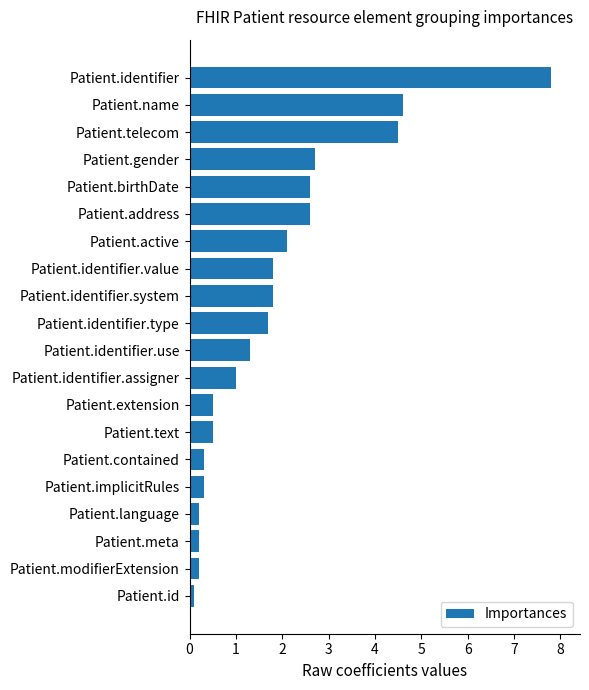

What is the sum of all values?

36.8